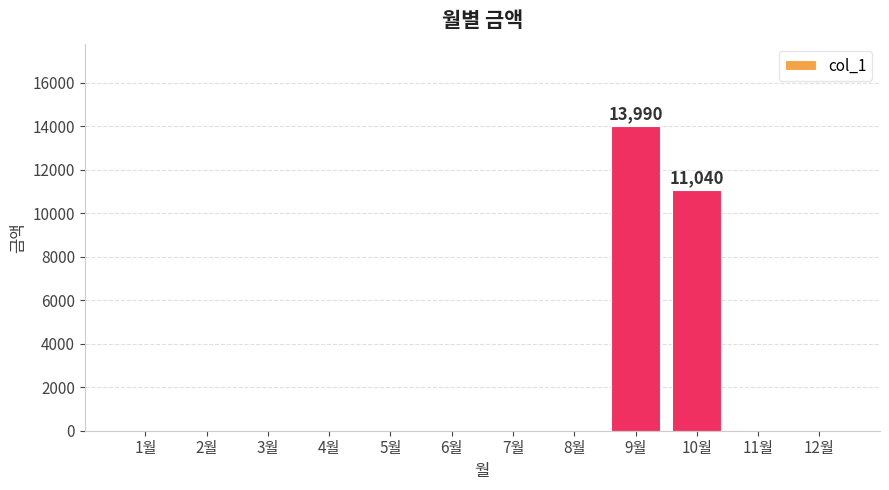

Count the number of categories in the chart.

12